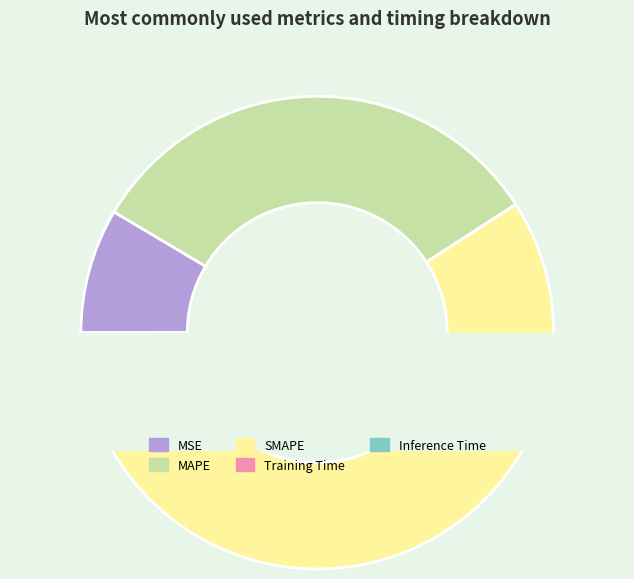

Which category accounts for the majority?

SMAPE